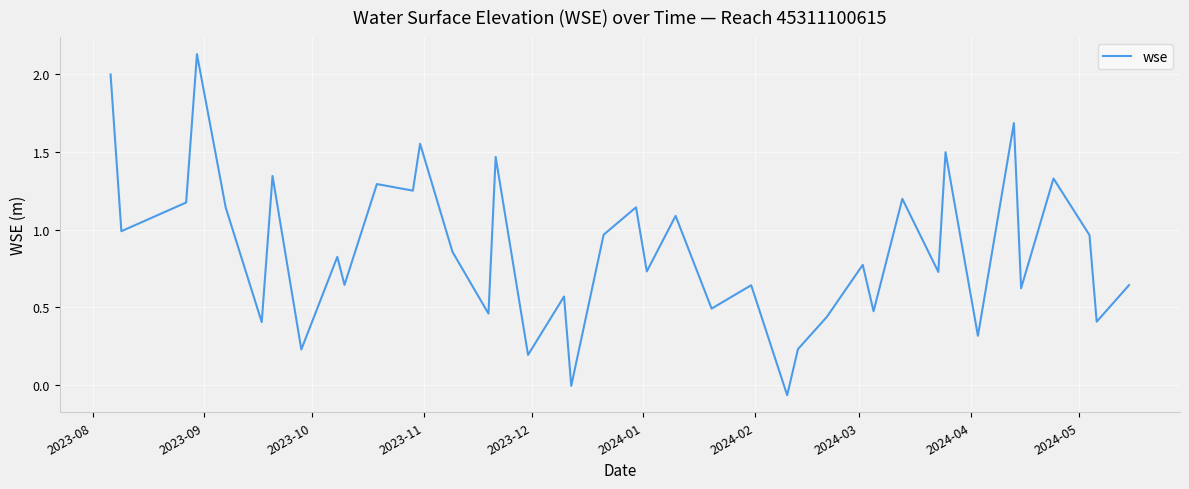

True or false: there are more than 1 points higher than both neighbors.

True